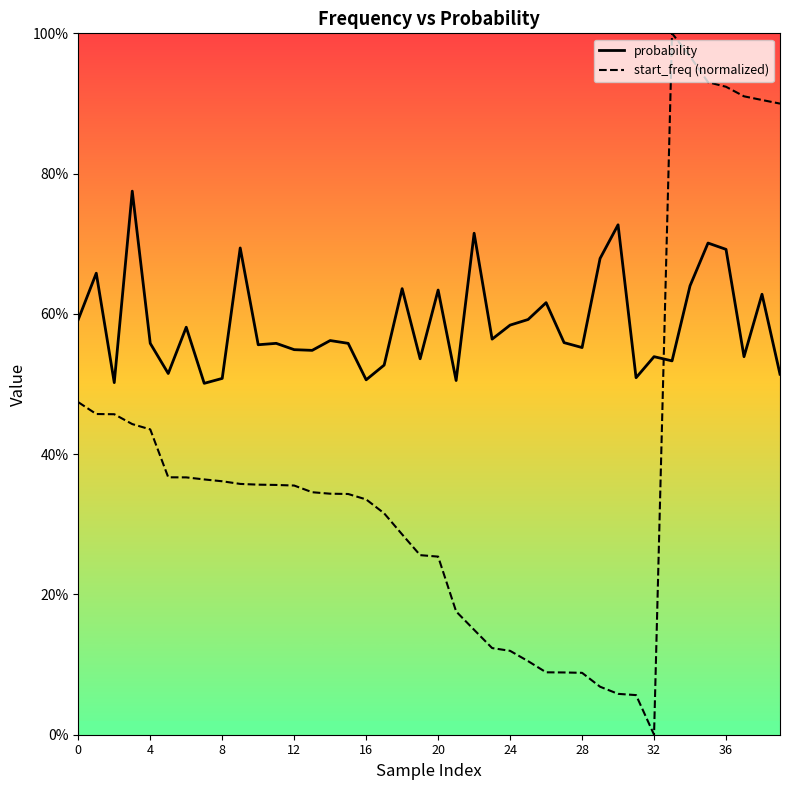

Between which two adjacent categories do start_freq (normalized) and probability first intersect?

32 and 33